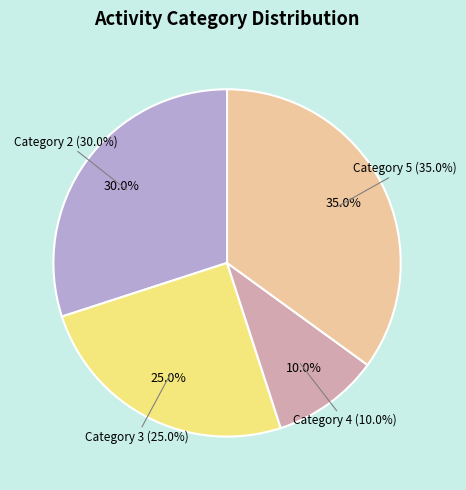

Which slice is the largest?

Category 5